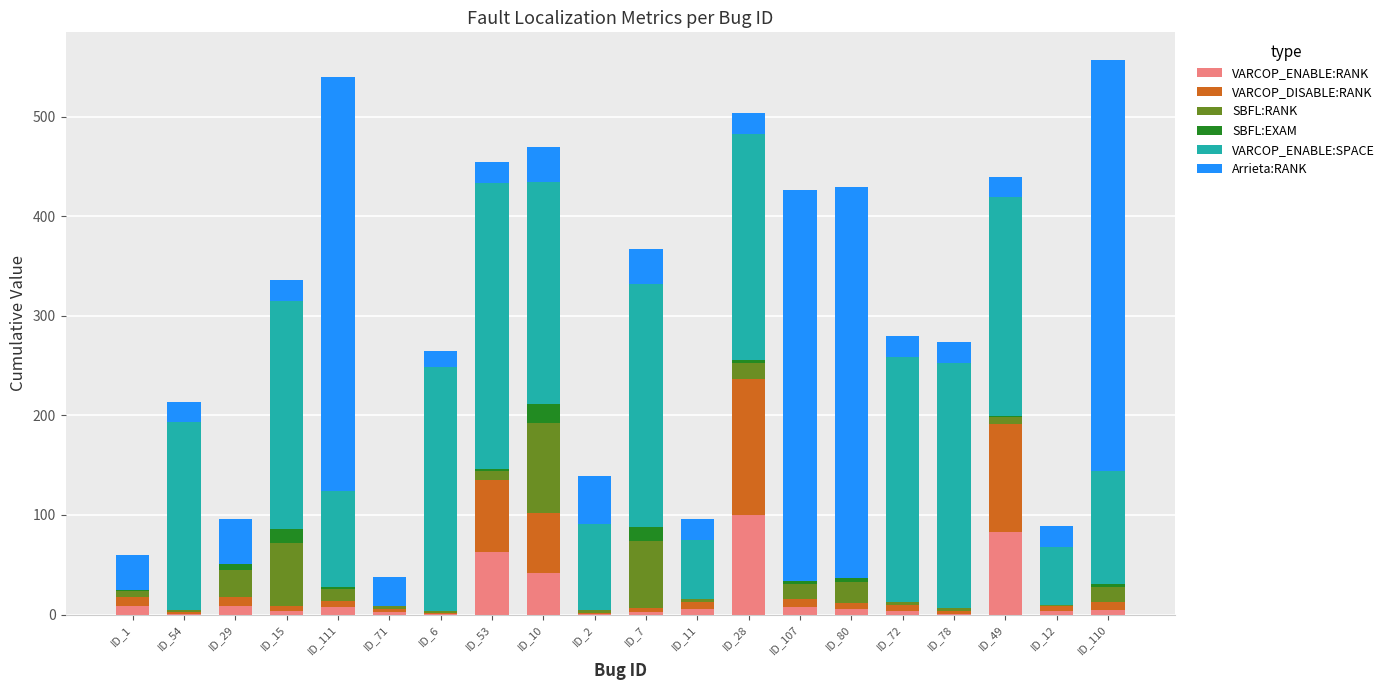

What is the maximum value for VARCOP_ENABLE:RANK?

100